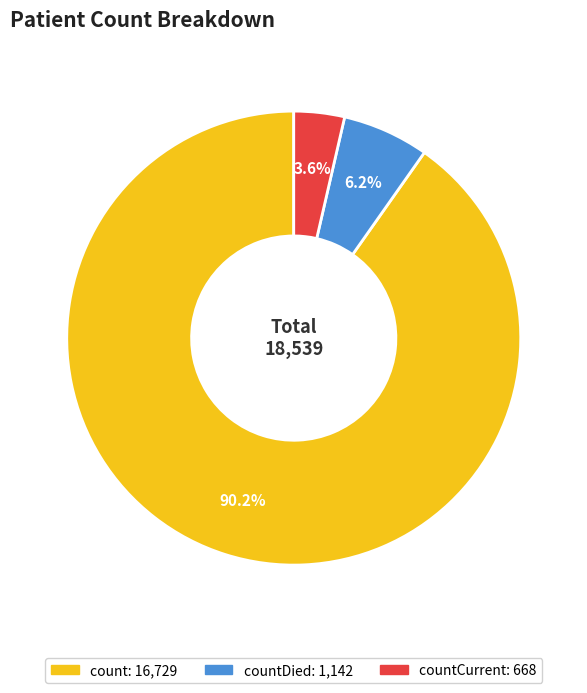

Does any single category account for the majority?

Yes